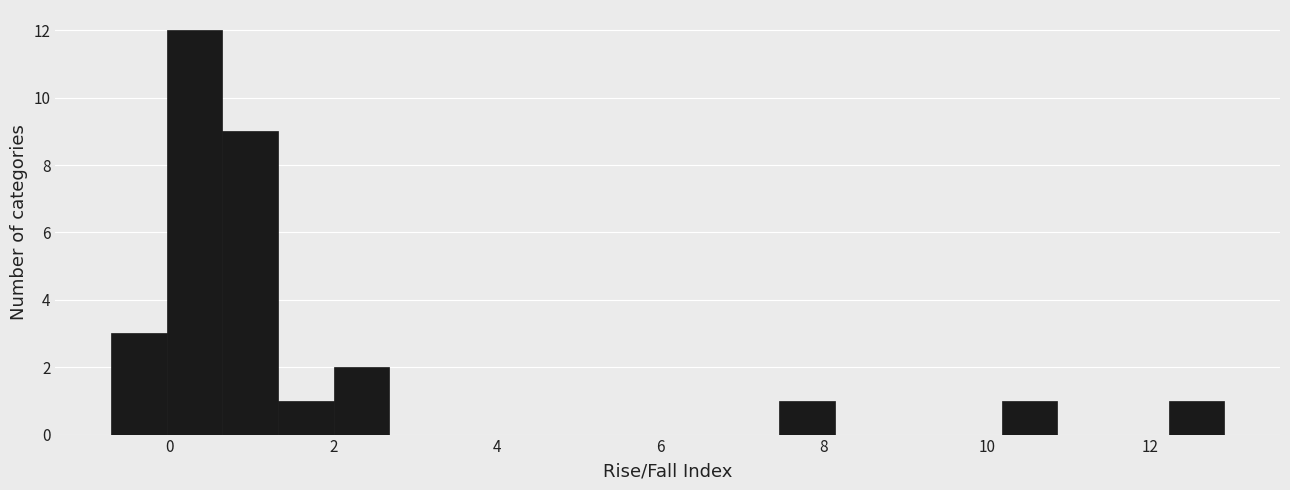

Read against the x-axis, roughly where is the centre of the tallest bar?

0.4